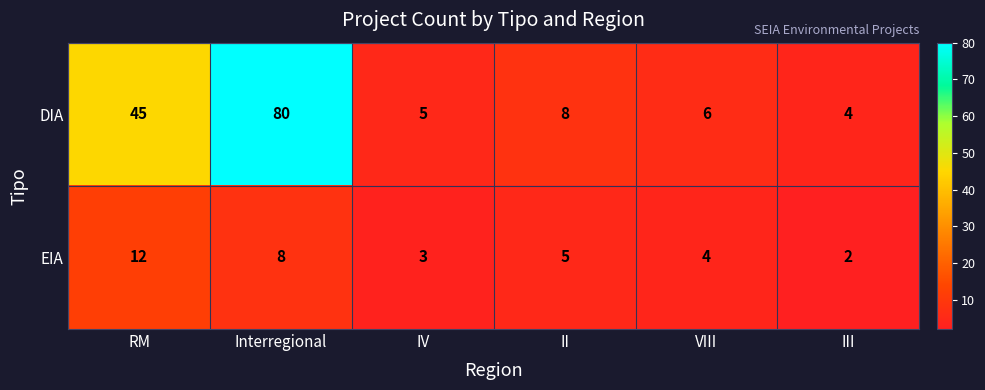

What is the smallest value displayed?

2